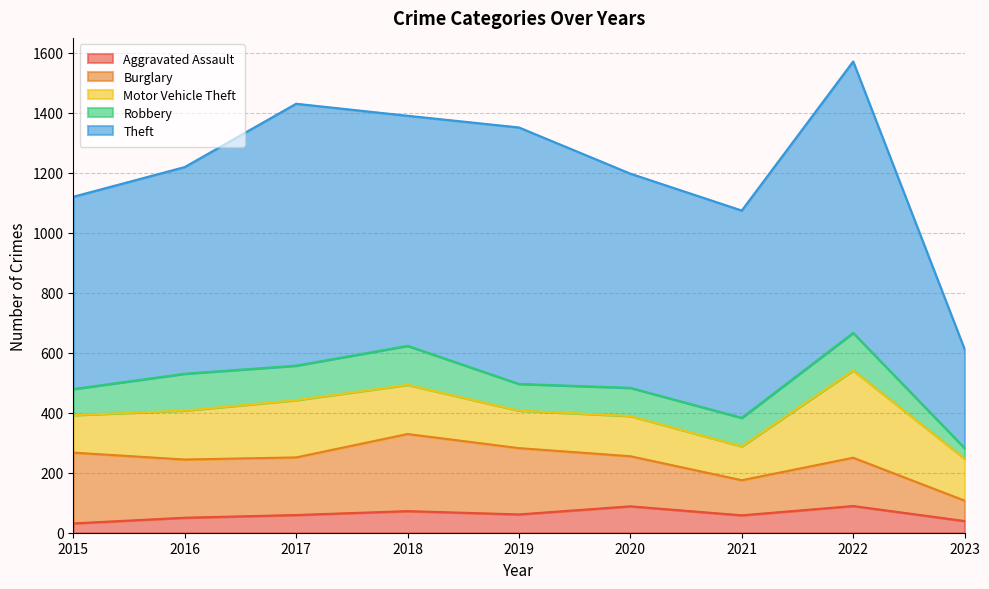

What is the highest value of the Motor Vehicle Theft series?

291